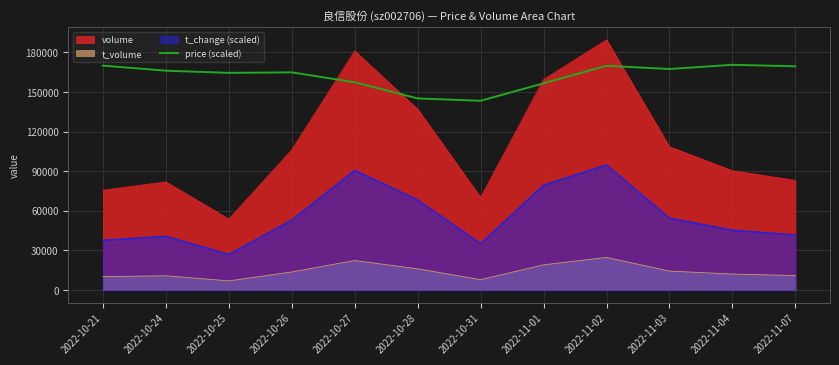

Which label corresponds to the largest value in the chart?

2022-11-02